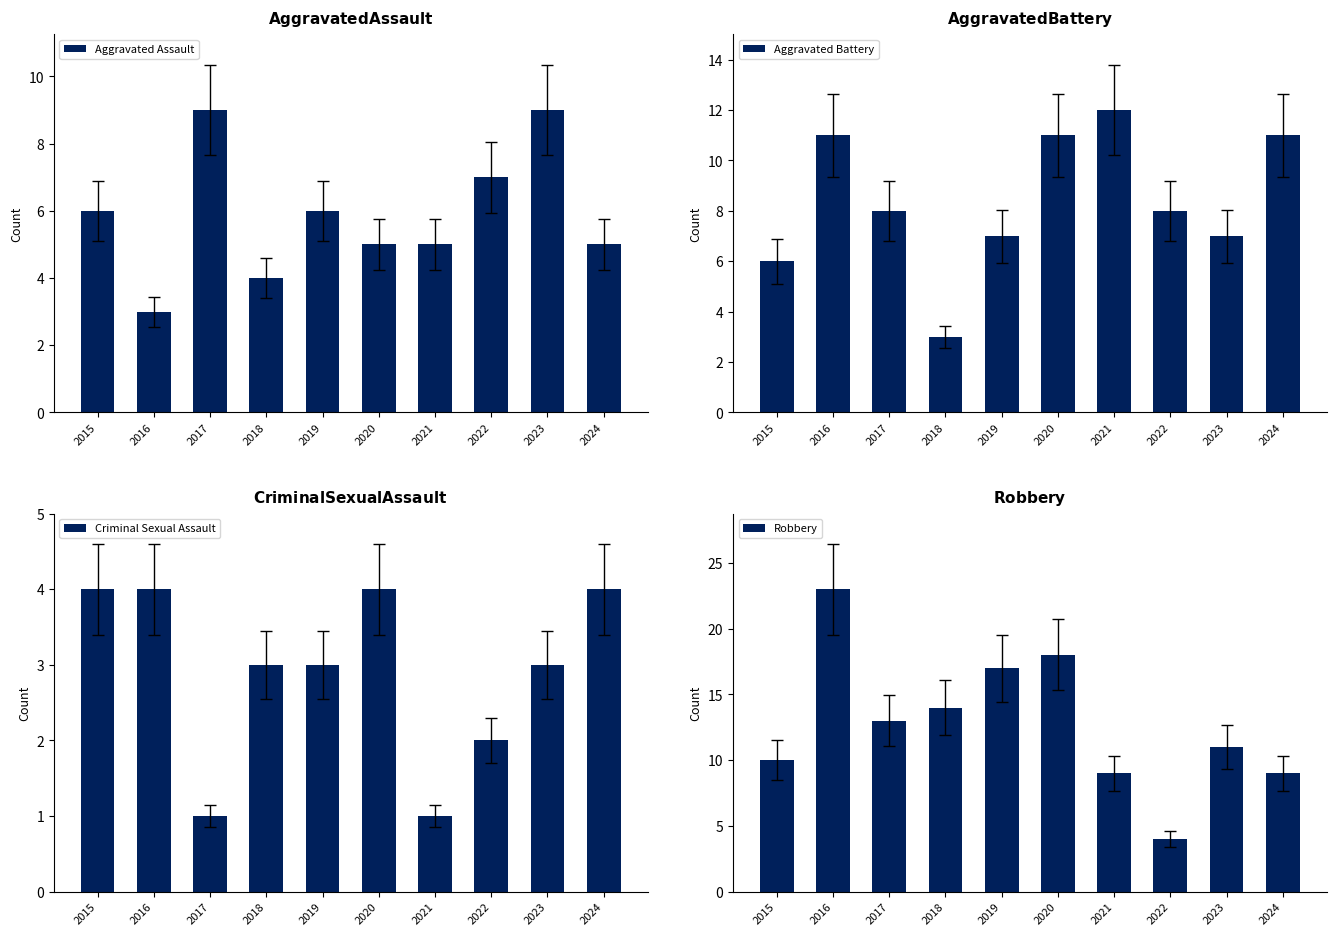

List the series in order of their overall mean, lowest first.

Criminal Sexual Assault, Aggravated Assault, Aggravated Battery, Robbery